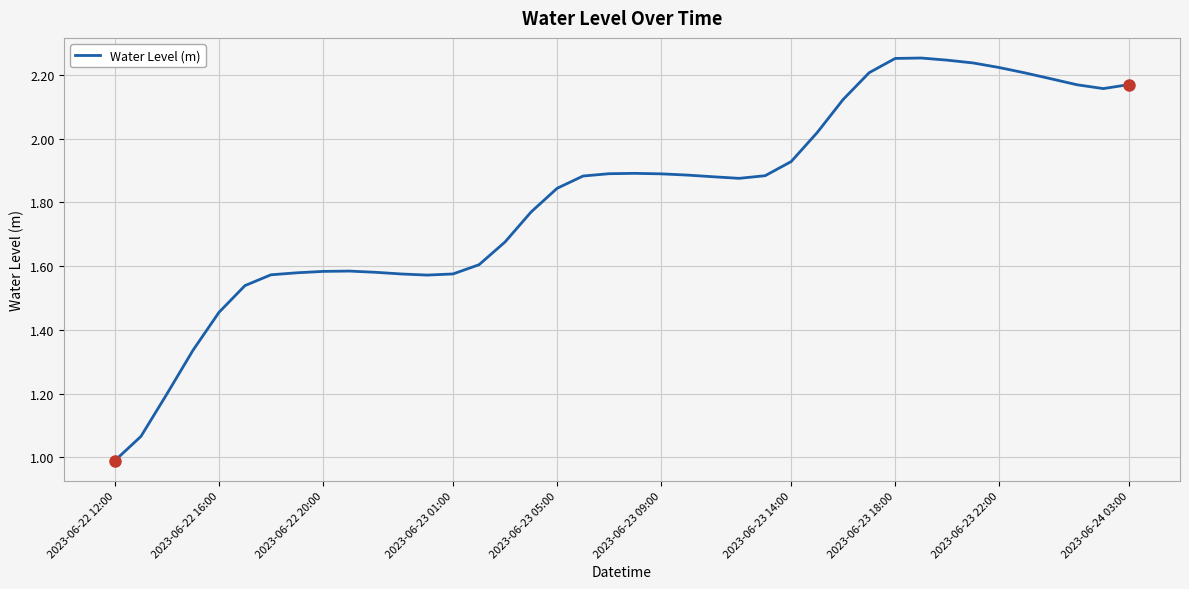

What is the minimum value shown in the chart?

1.0